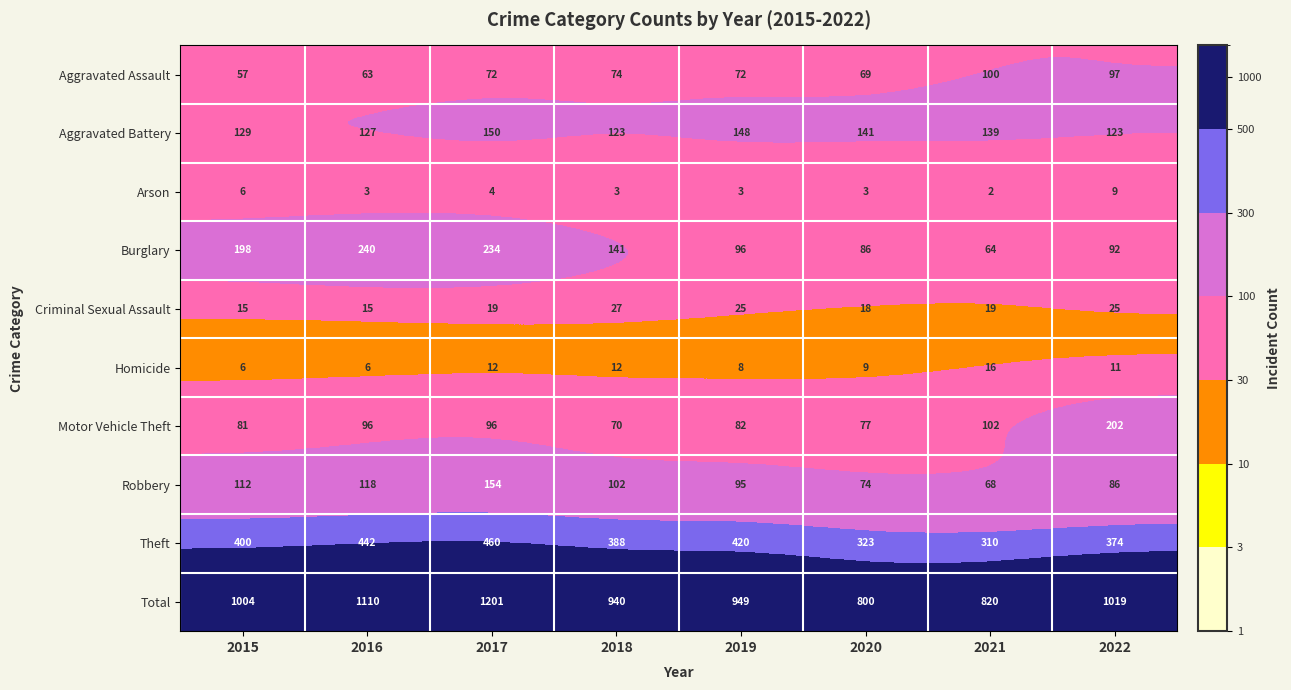

Rank the series by their maximum value, from highest to lowest.

Total, Theft, Burglary, Motor Vehicle Theft, Robbery, Aggravated Battery, Aggravated Assault, Criminal Sexual Assault, Homicide, Arson